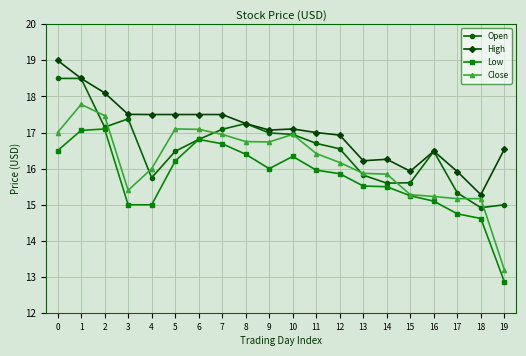

True or false: Open has more than 1 points higher than both neighbors.

True